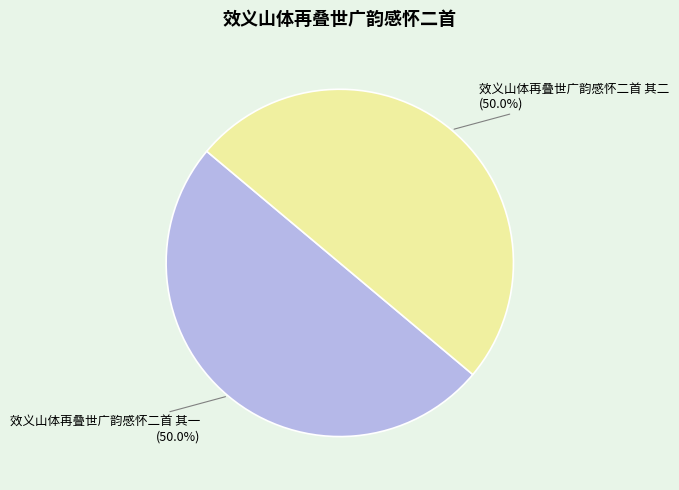

Approximately how many times larger is the value at 效义山体再叠世广韵感怀二首 其一 compared to 效义山体再叠世广韵感怀二首 其二?

1.0